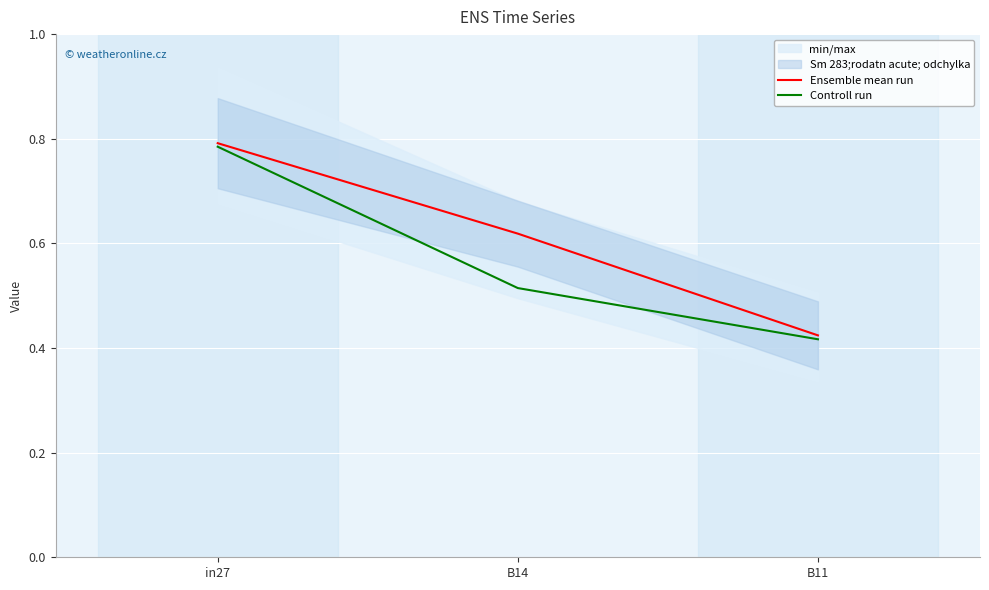

What is the difference between the maximum and second lowest values in the Ensemble mean run series?

0.2